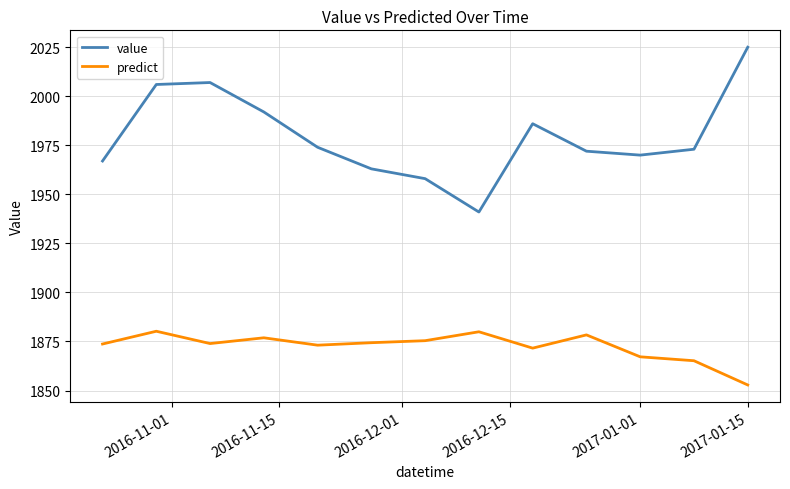

Which series has the largest total across all categories?

value